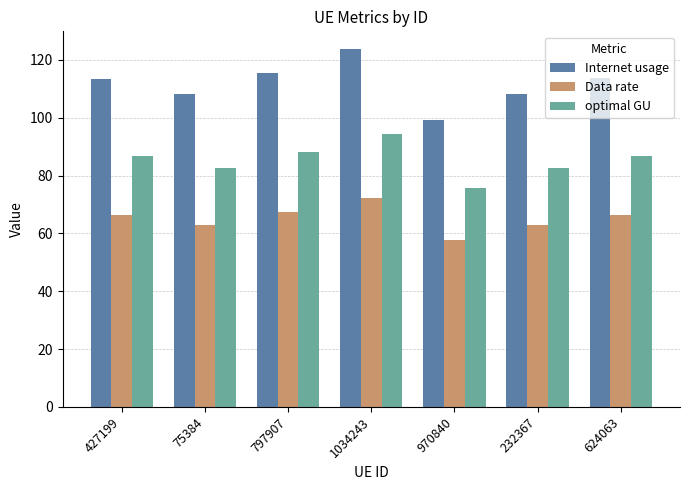

Which category has the highest value across all series?

1034243